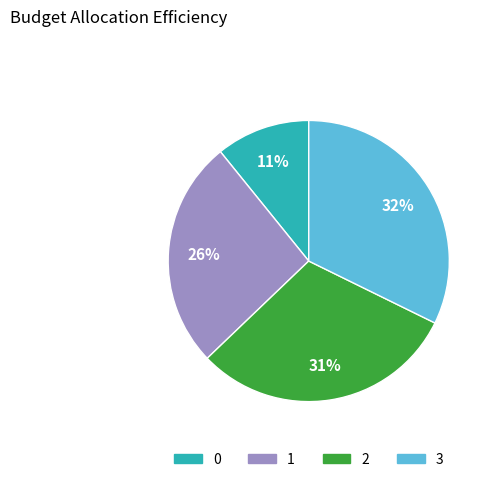

Is the sum of 1 and 0 greater than half?

No